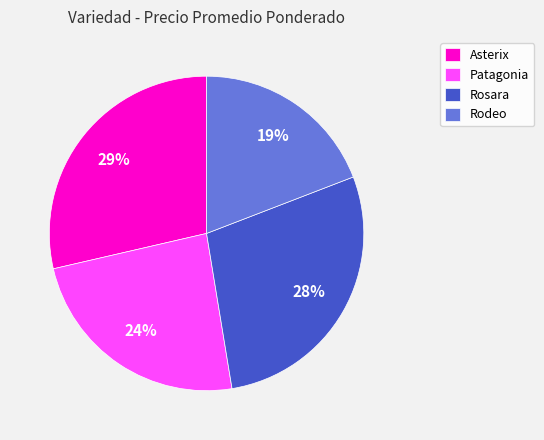

To the nearest percent, what is the average slice percentage?

25%